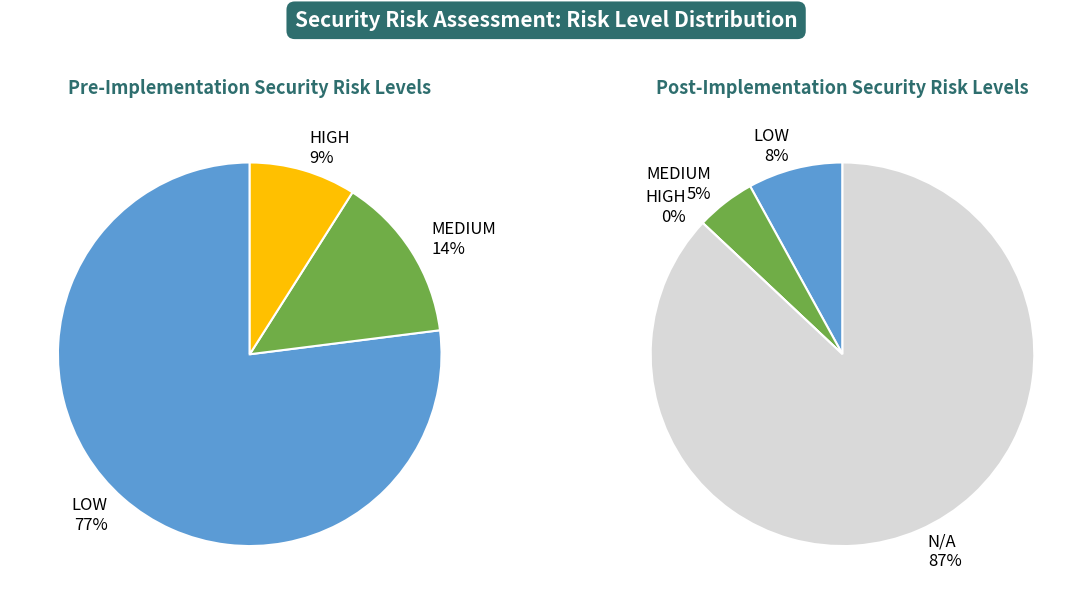

Is it true that MEDIUM is 6% of the pie?

False